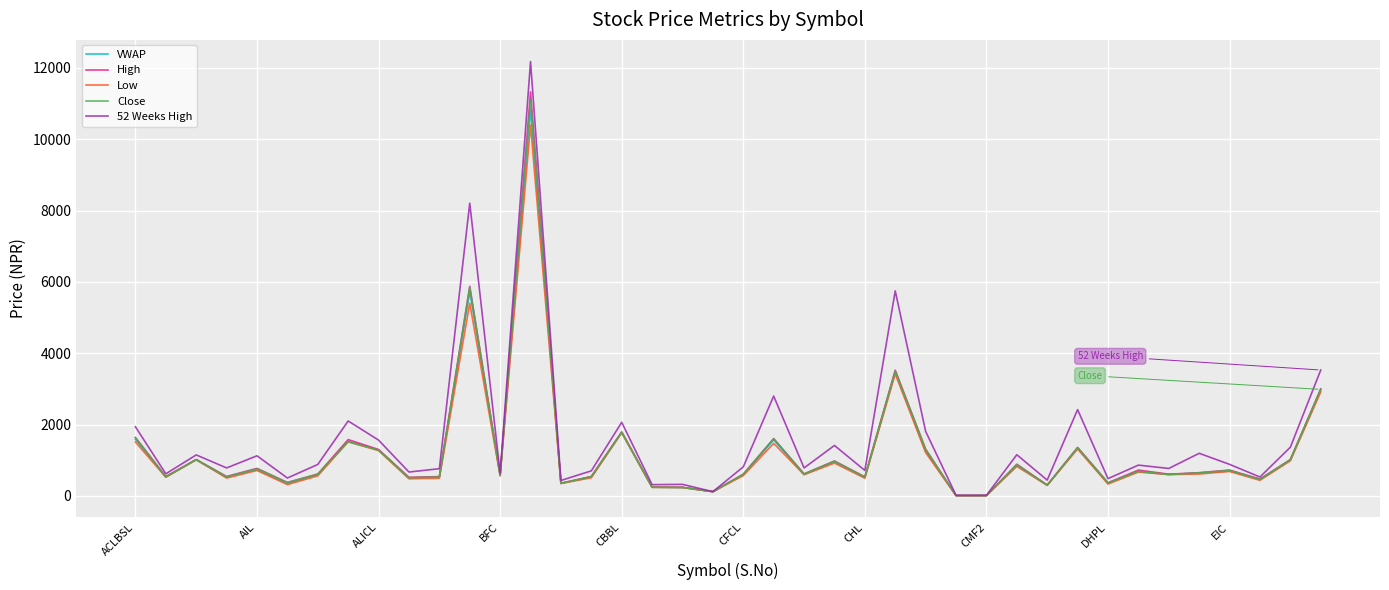

What is the highest value of the VWAP series?

10845.7